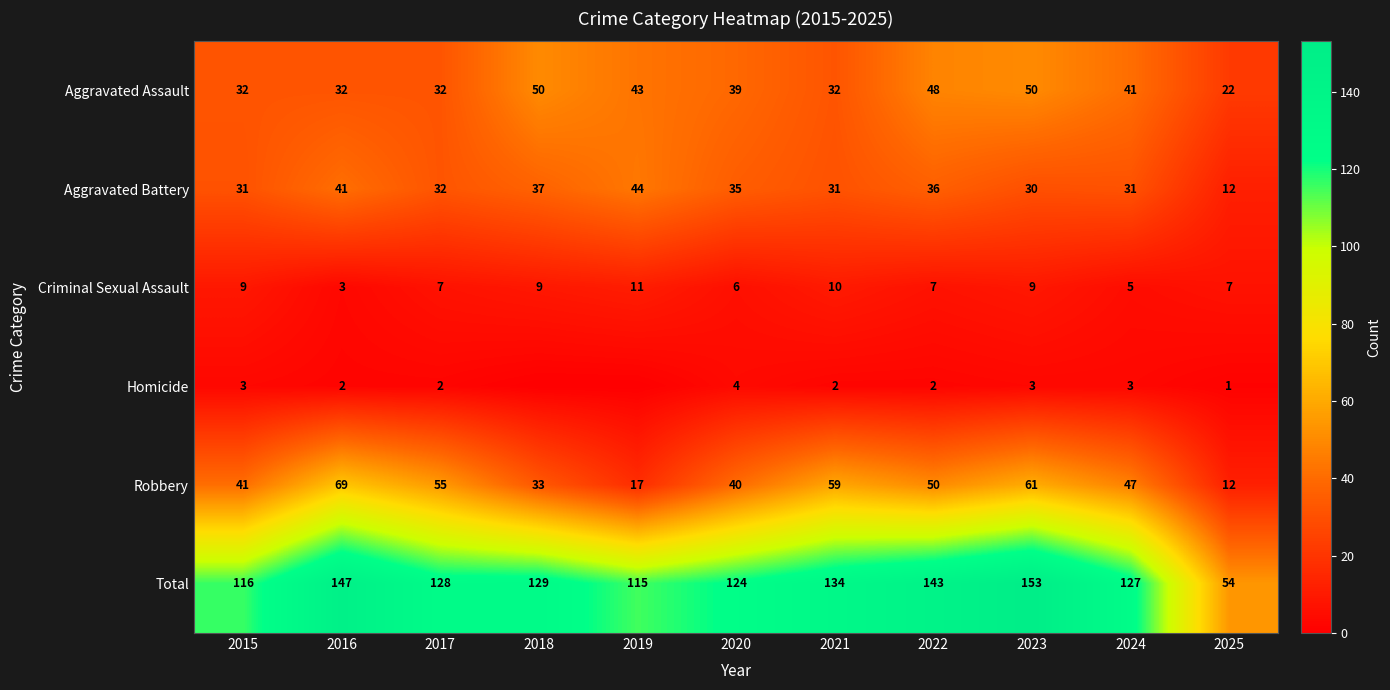

What is the difference between the highest and lowest values at 2016?

145